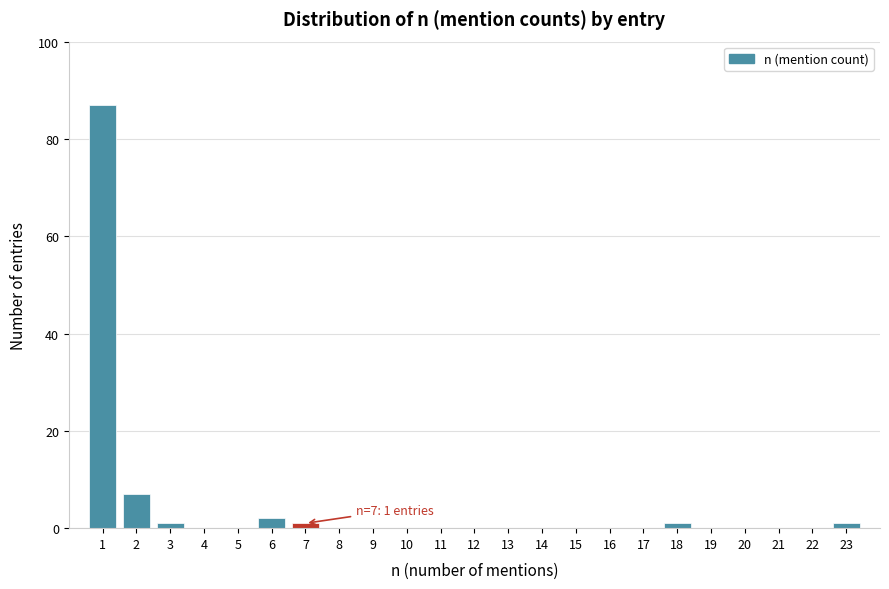

Over which range of the x-axis is the bar tallest?

0.5 to 1.5